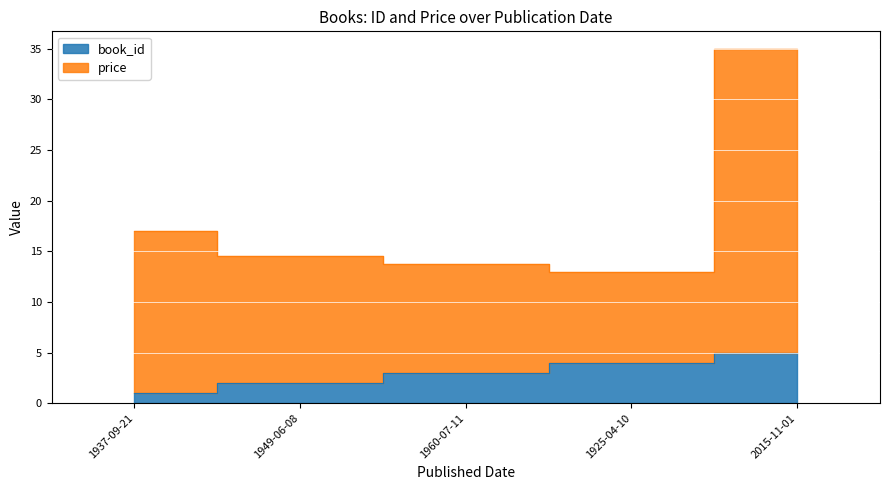

What is the label of the 1st point from the left?

1937-09-21